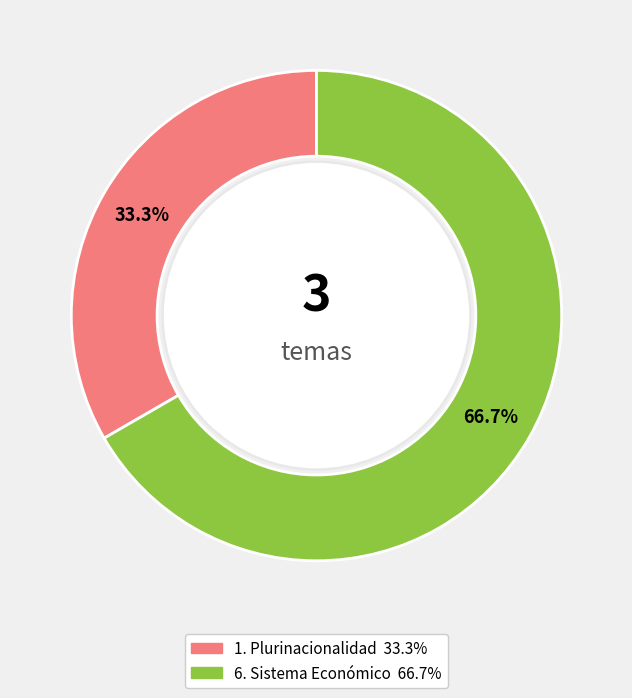

Is 6. Sistema Económico the majority of the pie?

Yes